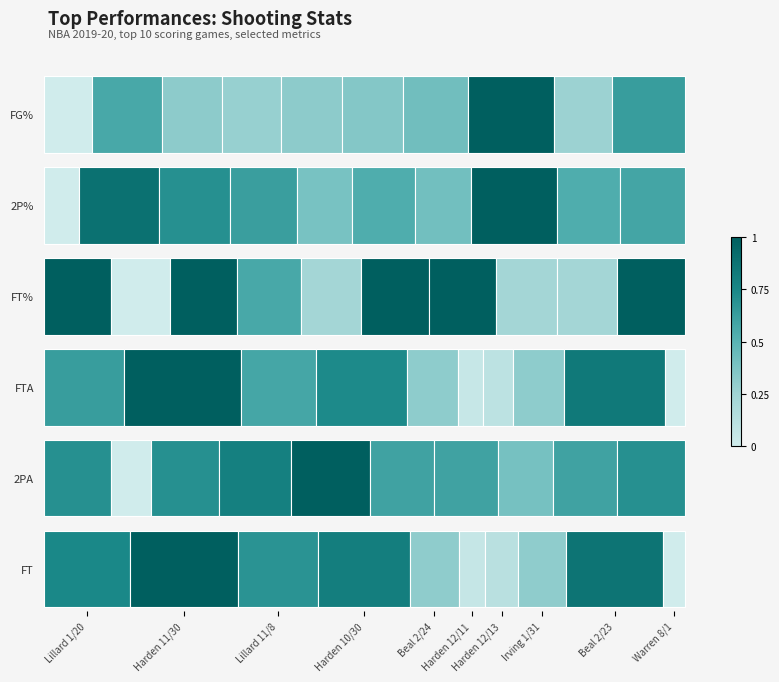

What is the difference between the FTA values at Harden 12/11 and Lillard 11/8?

10.0